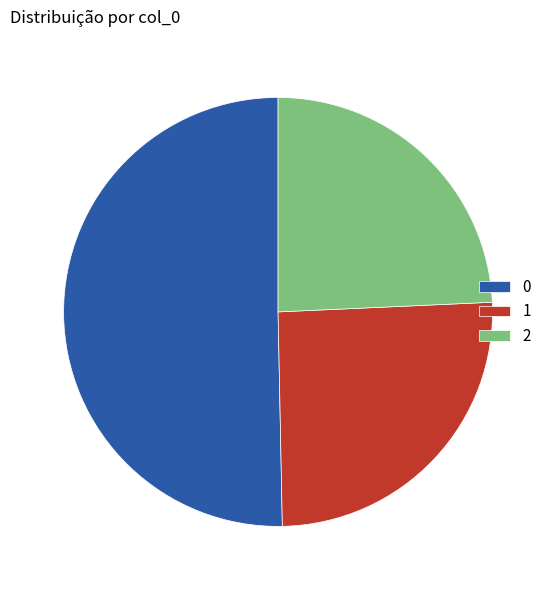

Count the number of slices in the pie.

3